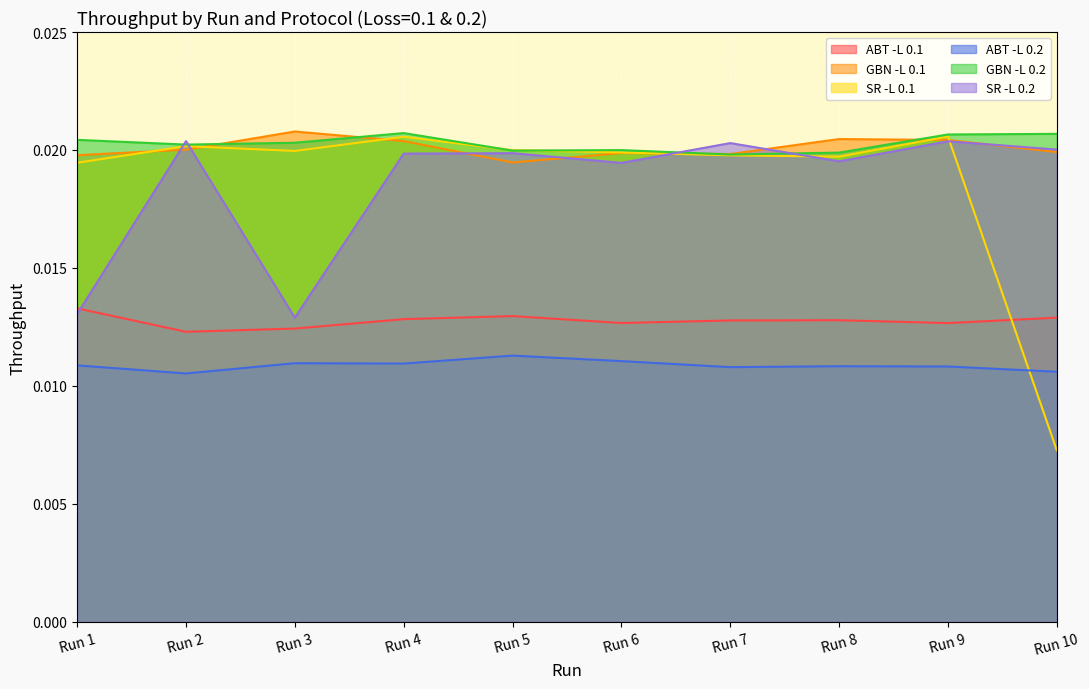

List the labels in order of GBN -L 0.2 value, largest first.

Run 4, Run 10, Run 9, Run 1, Run 3, Run 2, Run 6, Run 5, Run 8, Run 7